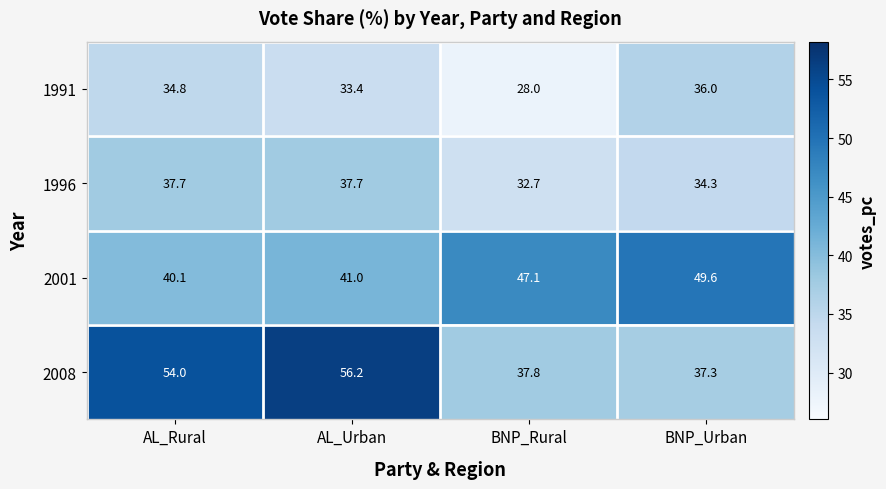

What is the difference between the maximum and minimum values in the 2008 series?

18.9